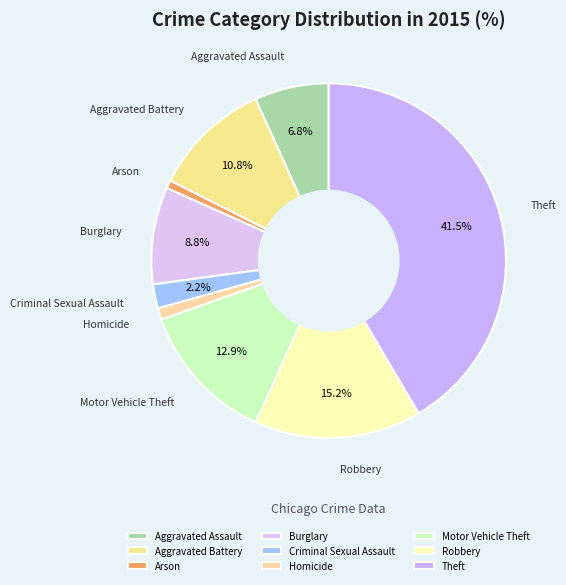

Which has a higher value, Homicide or Burglary?

Burglary